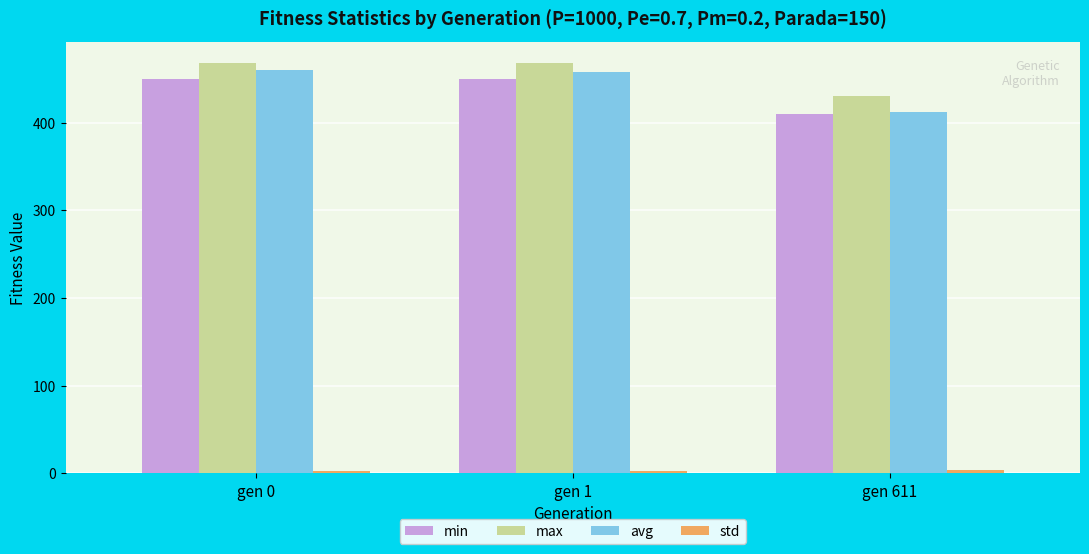

What is the difference between the maximum and minimum values in the max series?

38.3